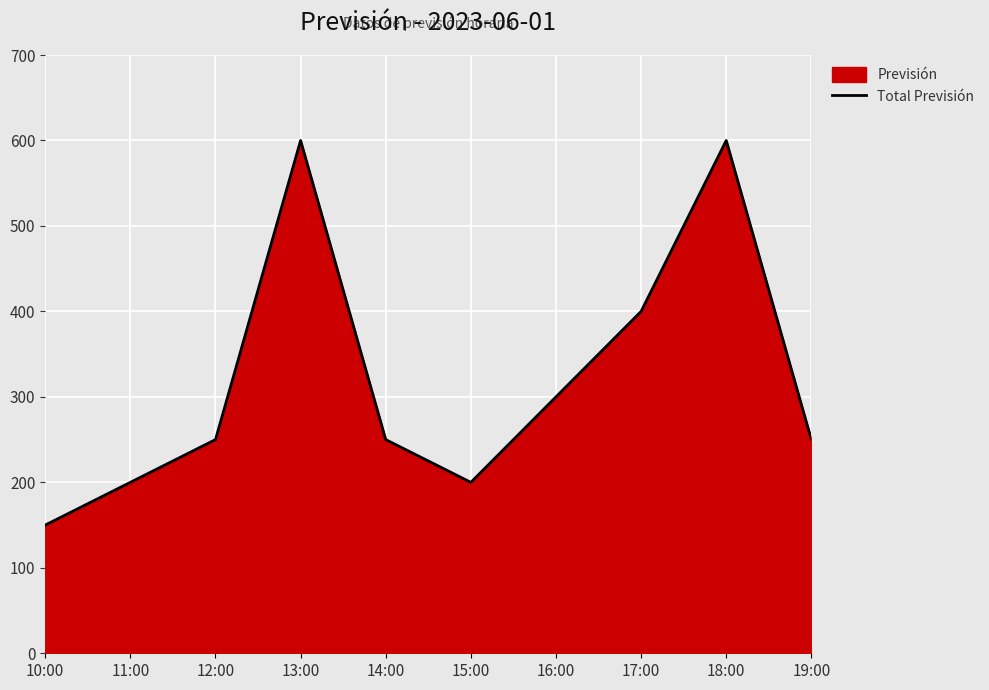

Between 14:00 and 12:00, which is larger?

14:00